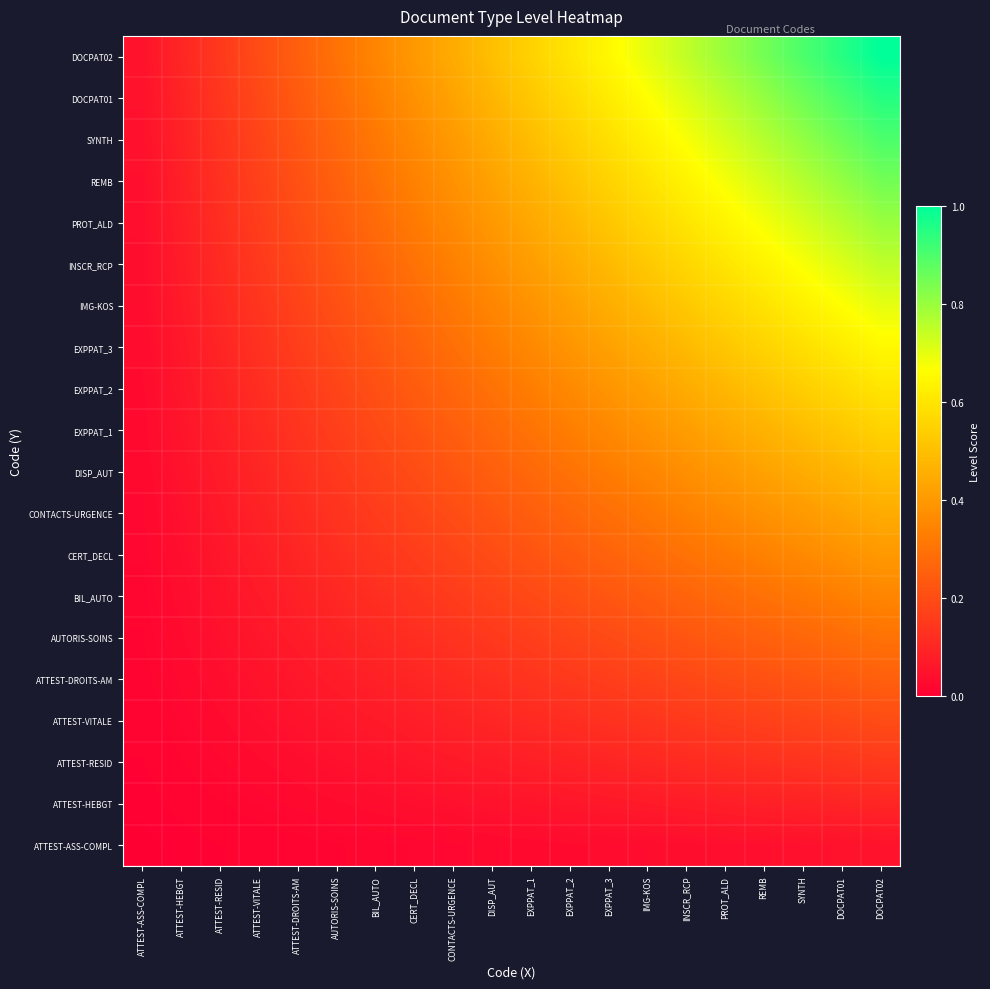

Between PROT_ALD and BIL_AUTO, which is larger?

PROT_ALD